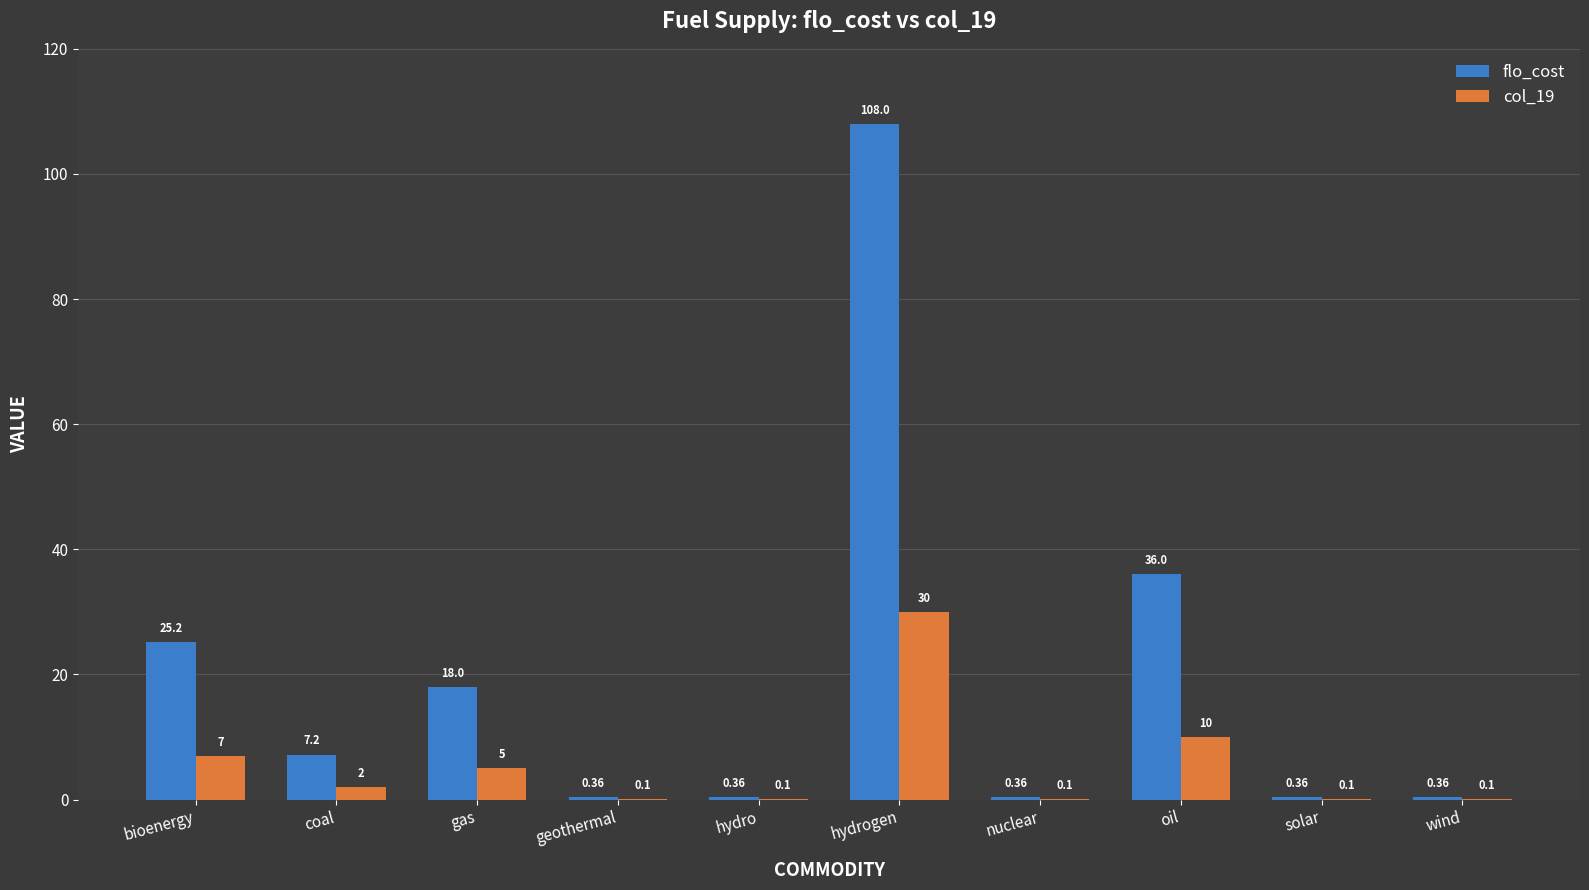

What is the difference between the col_19 values at gas and geothermal?

4.9